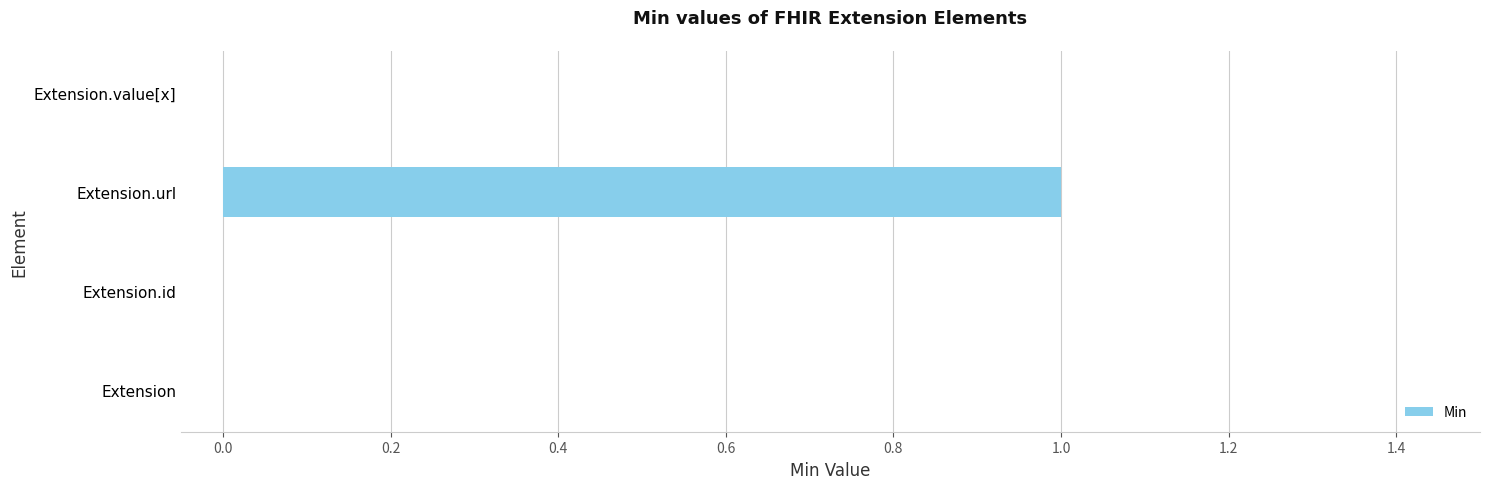

What is the sum of all values?

1